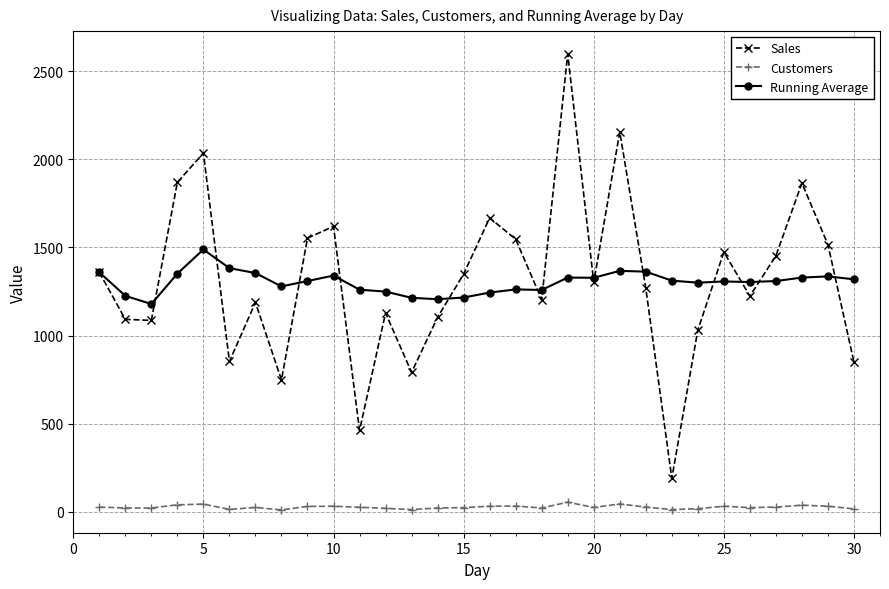

Rank the series by their maximum value, from highest to lowest.

Sales, Running Average, Customers